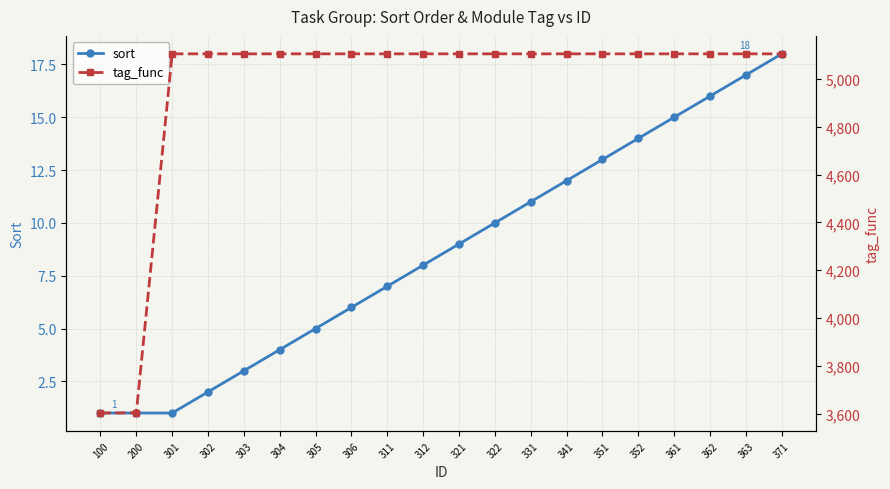

What is the sum of the tag_func values at 321 and 302?

10210